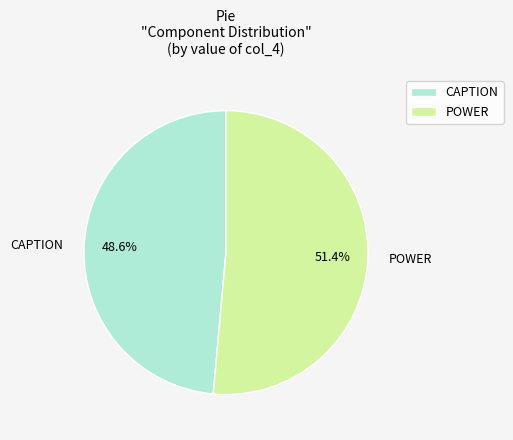

What percentage is the CAPTION slice, to the nearest percent?

49%